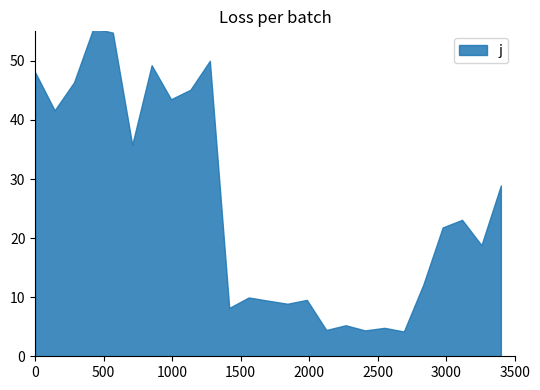

What is the difference between the maximum and minimum values?

51.4